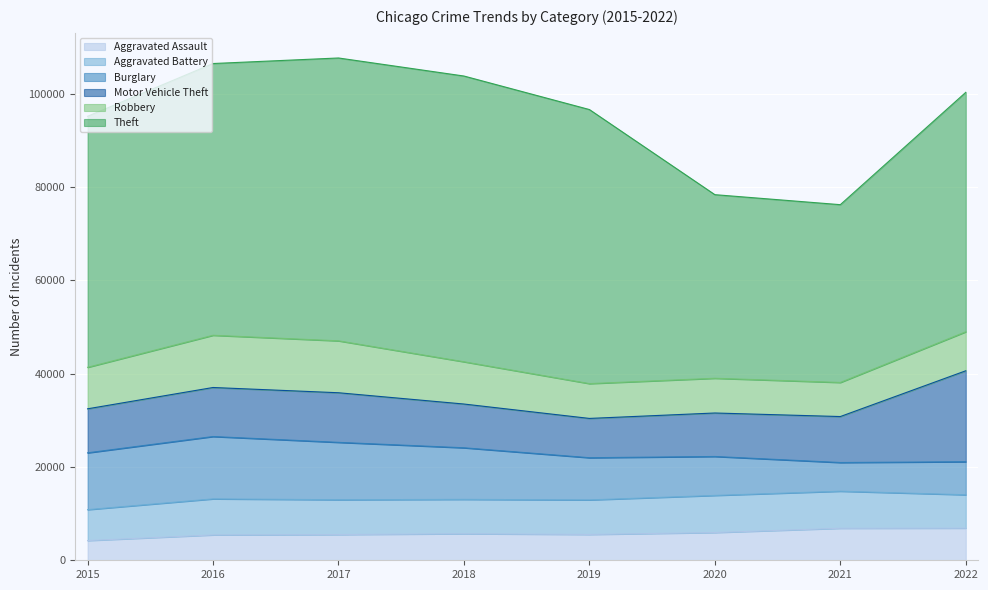

What is the highest value of the Robbery series?

11193